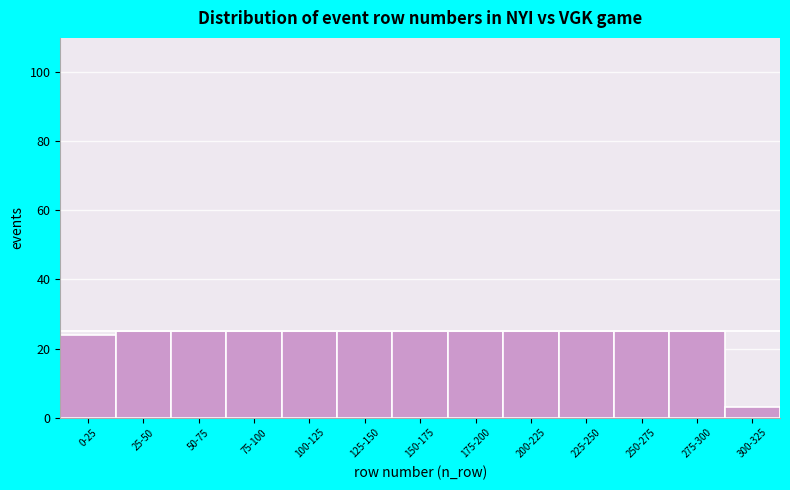

Reading left to right, transcribe all the data shown in this chart.

24	25	25	25	25	25	25	25	25	25	25	25	3